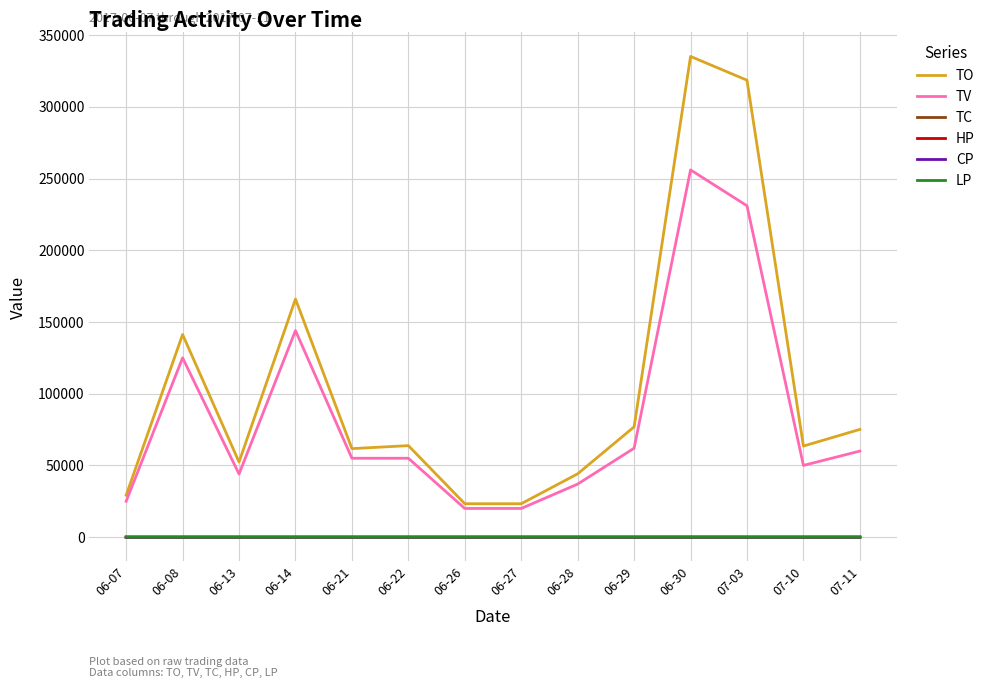

Is it true that LP equals 1.2 at 07-11?

True